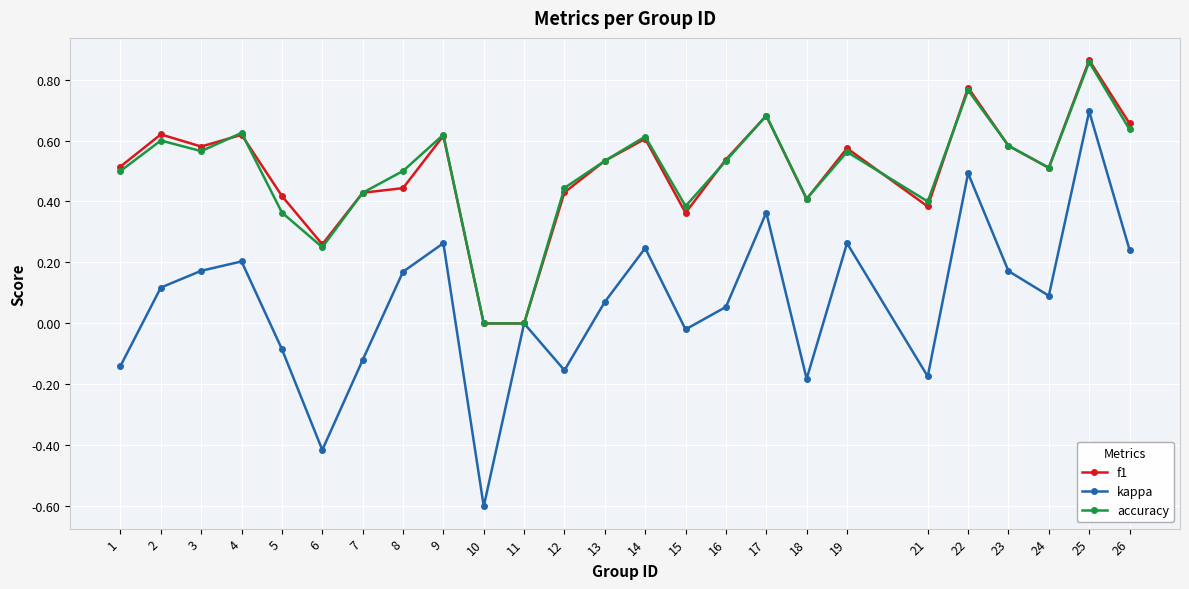

What is the minimum value shown in the chart?

-0.6